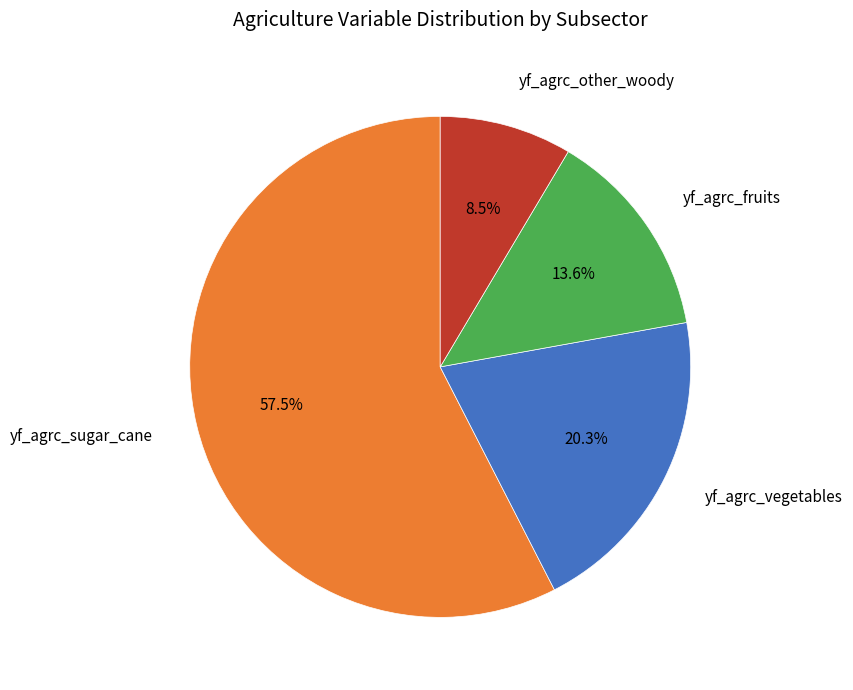

Approximately how many times larger is the value at yf_agrc_vegetables compared to yf_agrc_fruits?

1.5